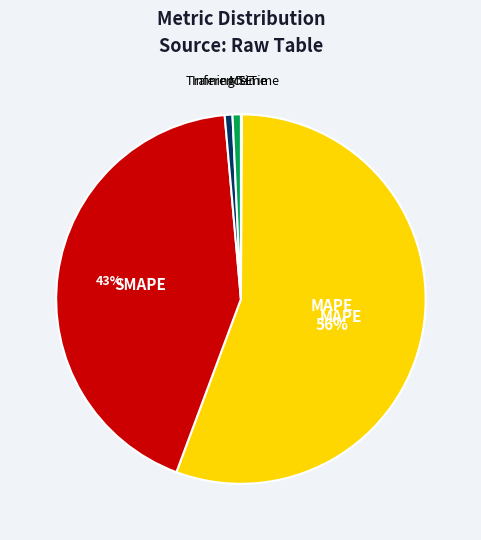

Is there any slice that represents more than half of the pie?

Yes